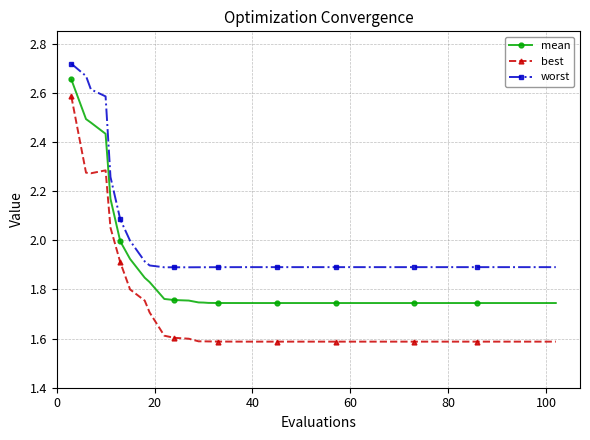

Does the chart have visible grid lines?

Yes